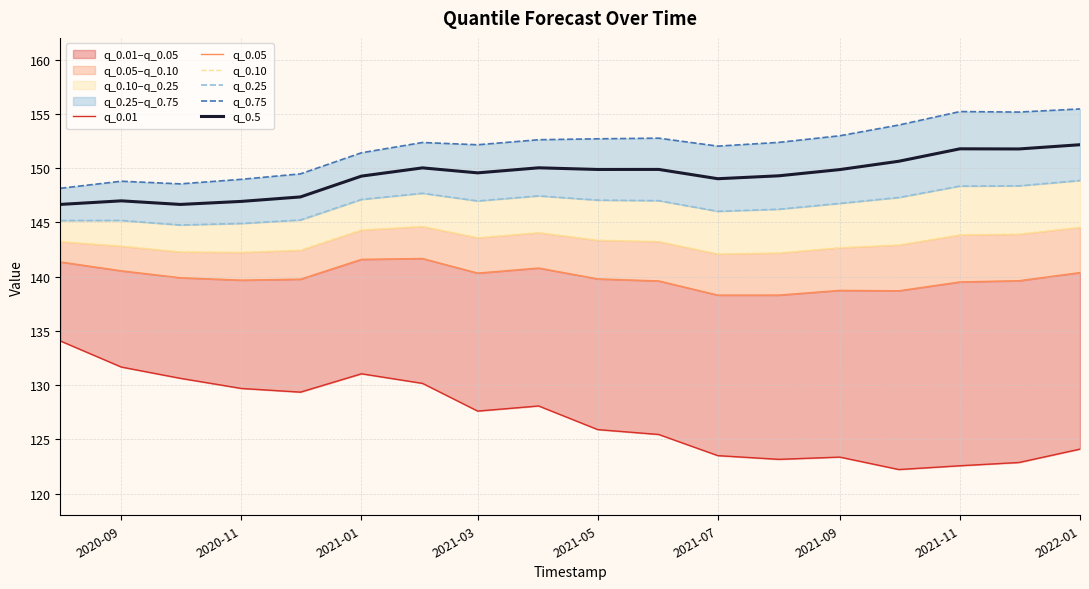

How many interior local valleys does the q_0.5 series have?

5